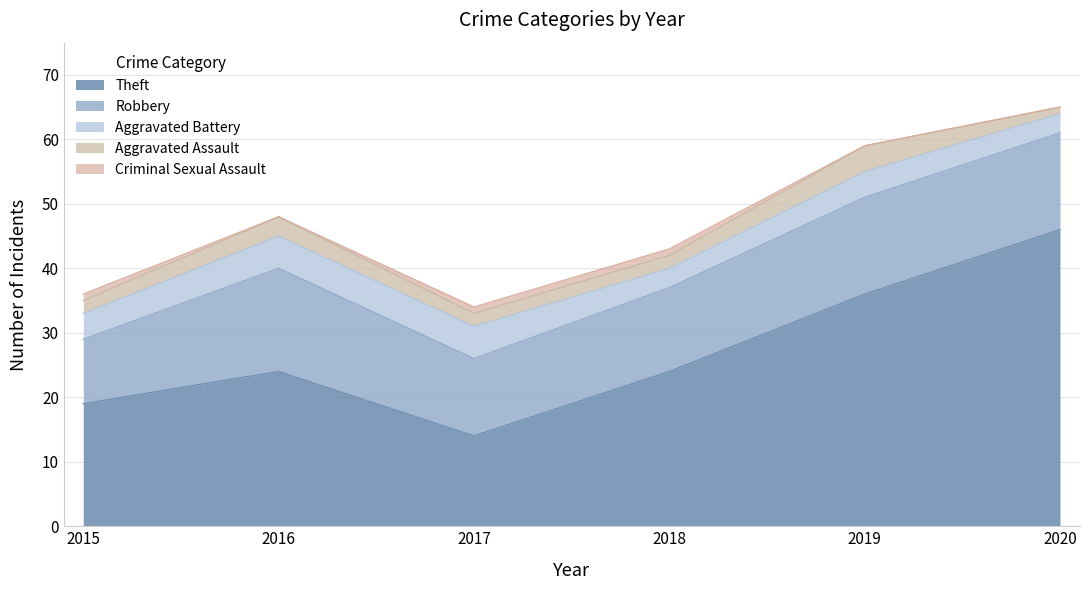

What is the value of the Aggravated Battery point at the 5th from the left?

4